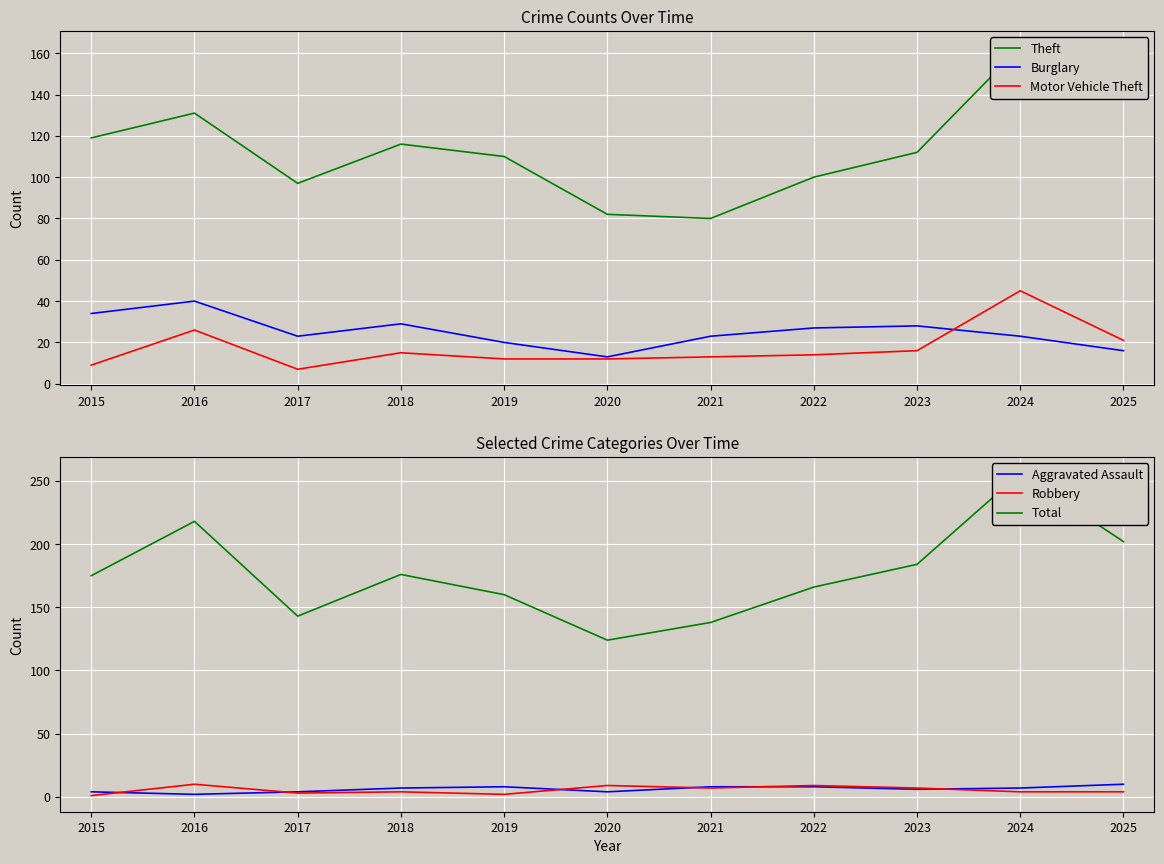

Which category has the highest value across all series?

2024